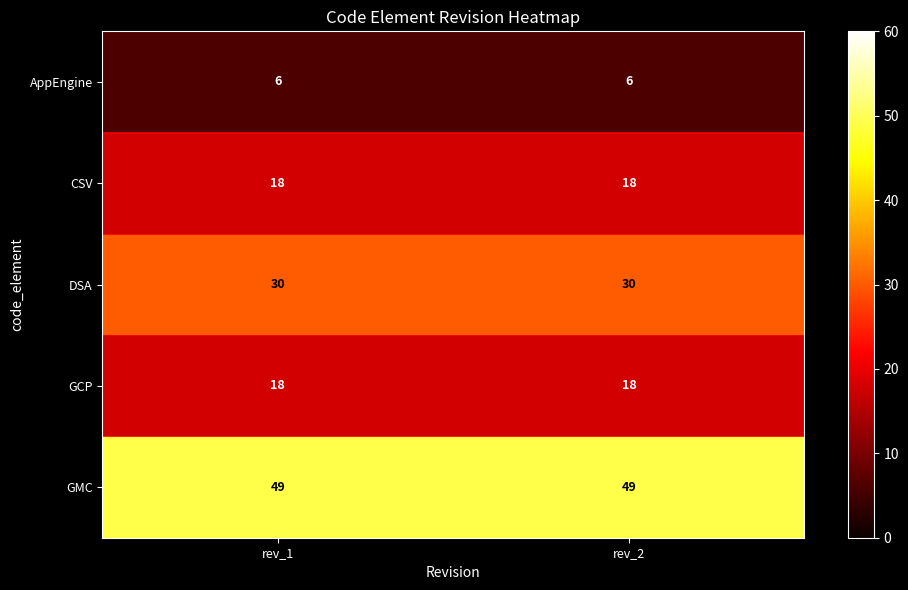

The value of CSV at rev_2 is 31. True or false?

False